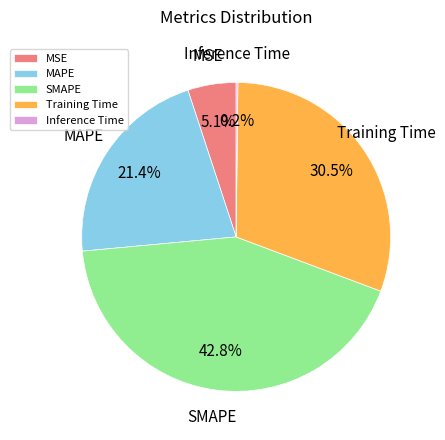

Is it true that Training Time is 38% of the pie?

False